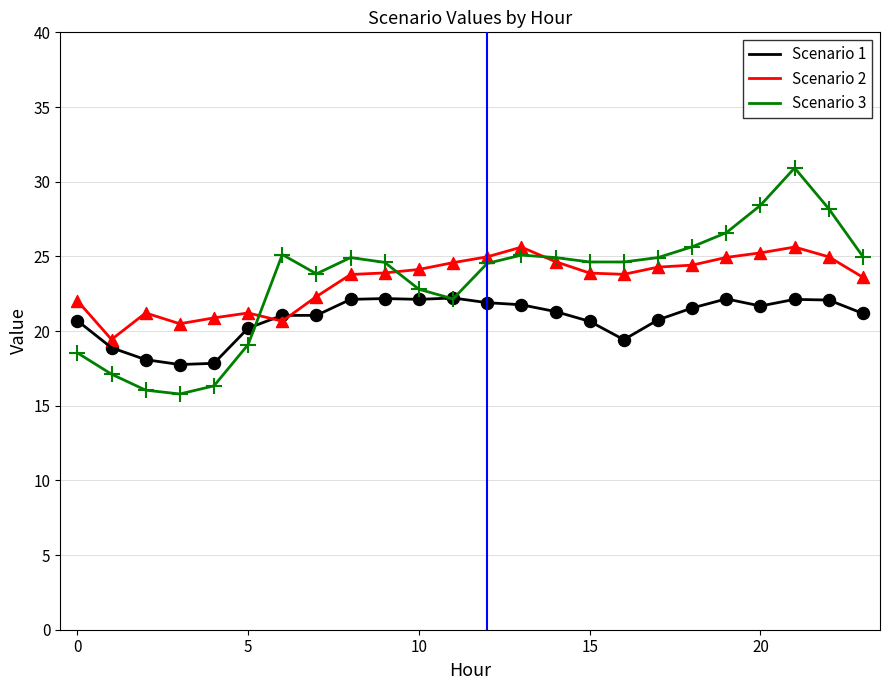

List the series in order of their peak value, highest first.

Scenario 3, Scenario 2, Scenario 1